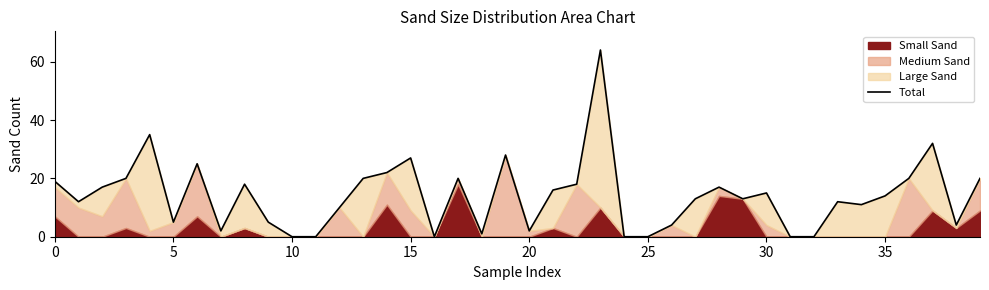

The value at 37 is 32. True or false?

True